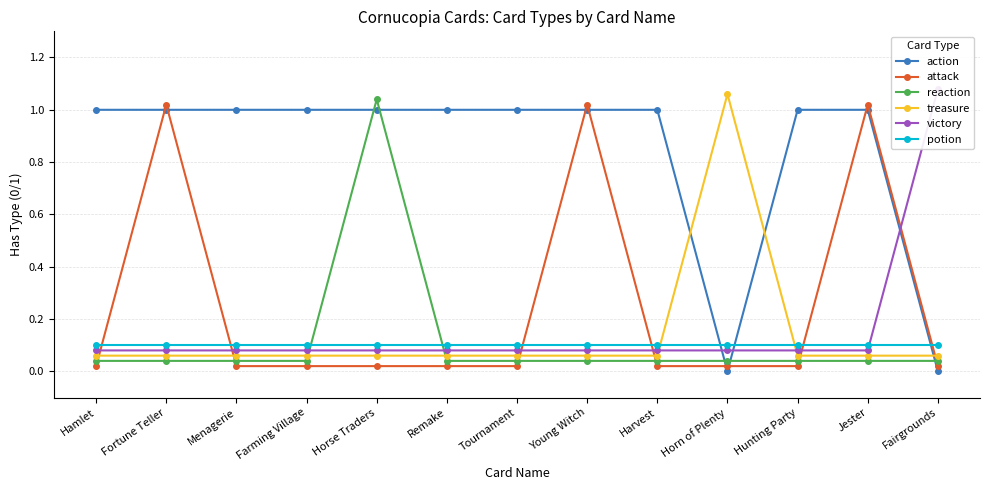

Is it true that action equals 0.6 at Harvest?

False